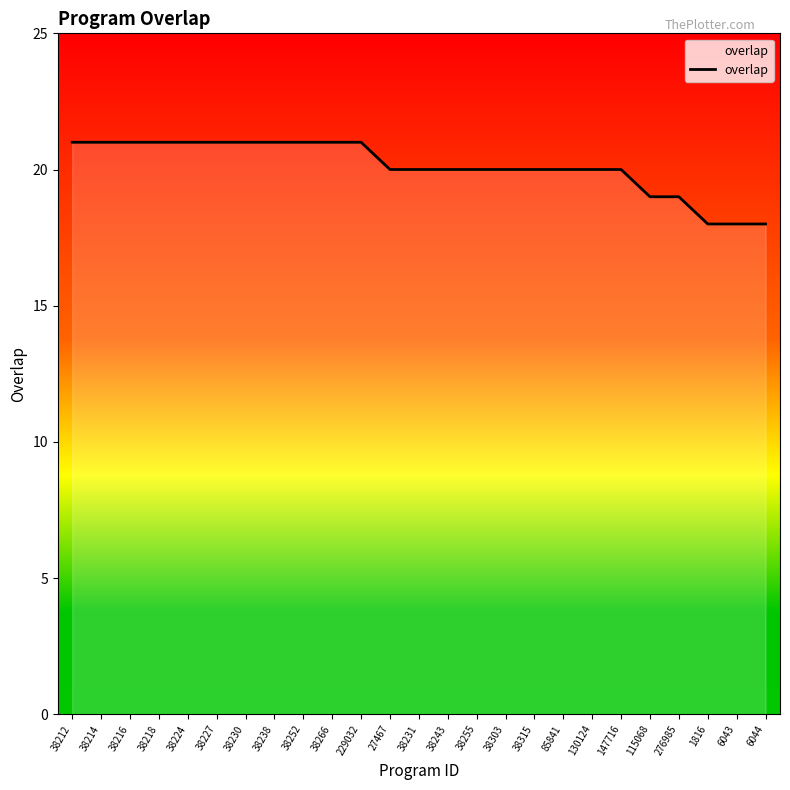

What is the ratio of the value at 147716 to the value at 38243?

1.0